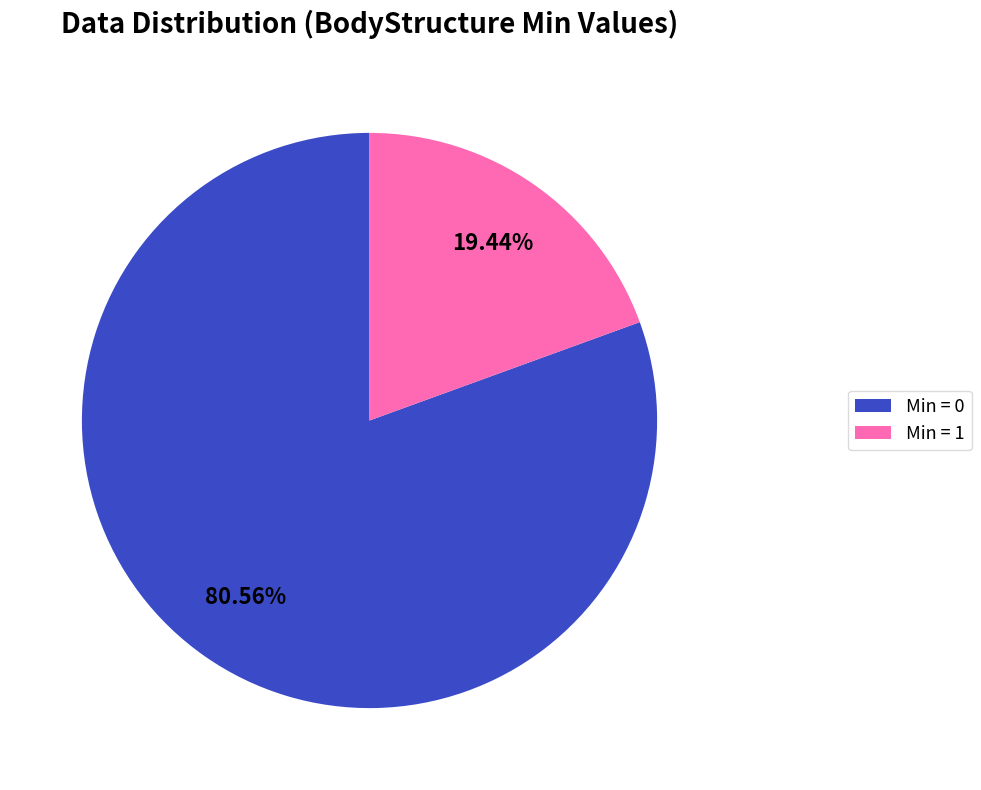

How many slices are in this pie chart?

2